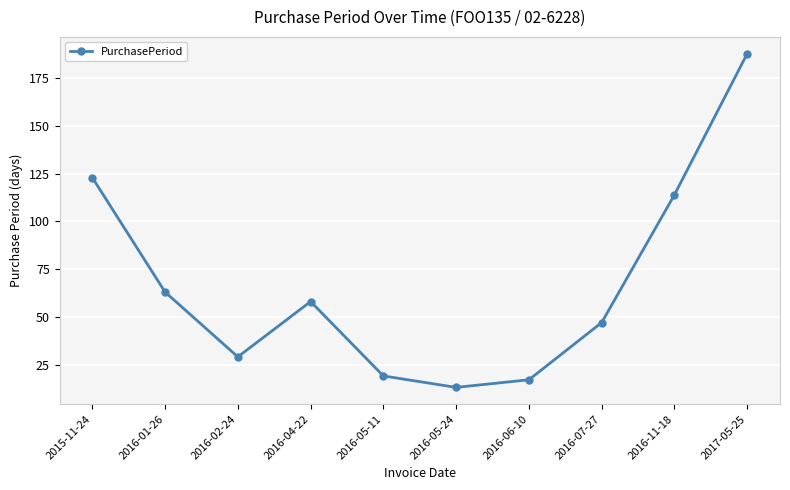

Read the value at 2016-05-11, to the nearest 10.

20